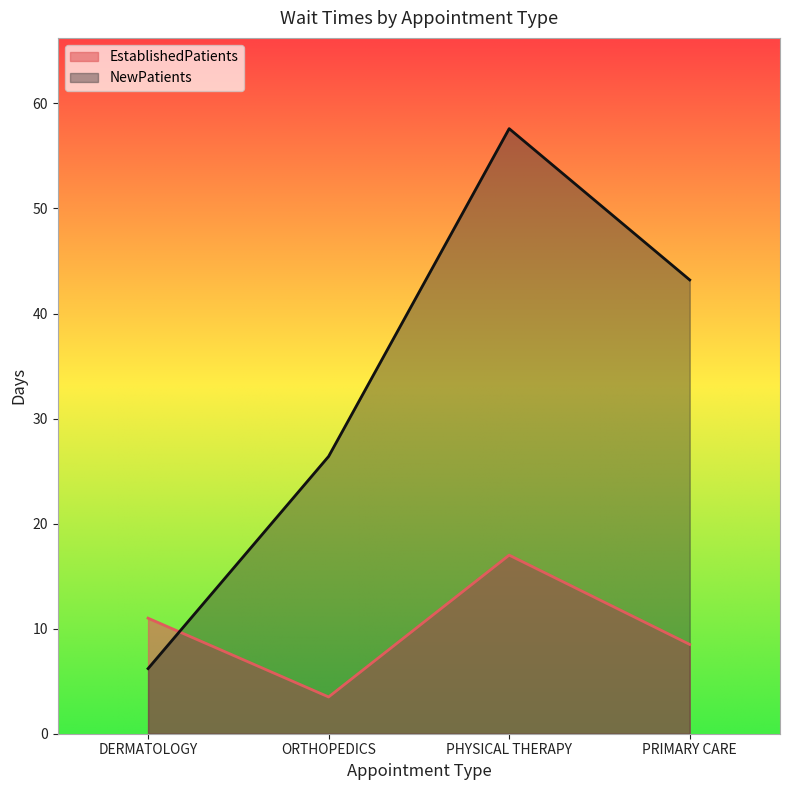

Which series has the largest total across all categories?

NewPatients